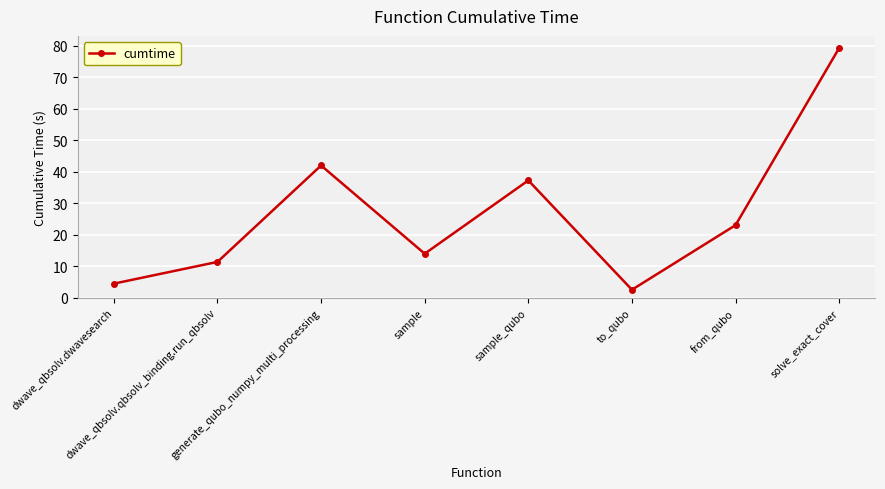

Which has a higher value, from_qubo or dwave_qbsolv.qbsolv_binding.run_qbsolv?

from_qubo